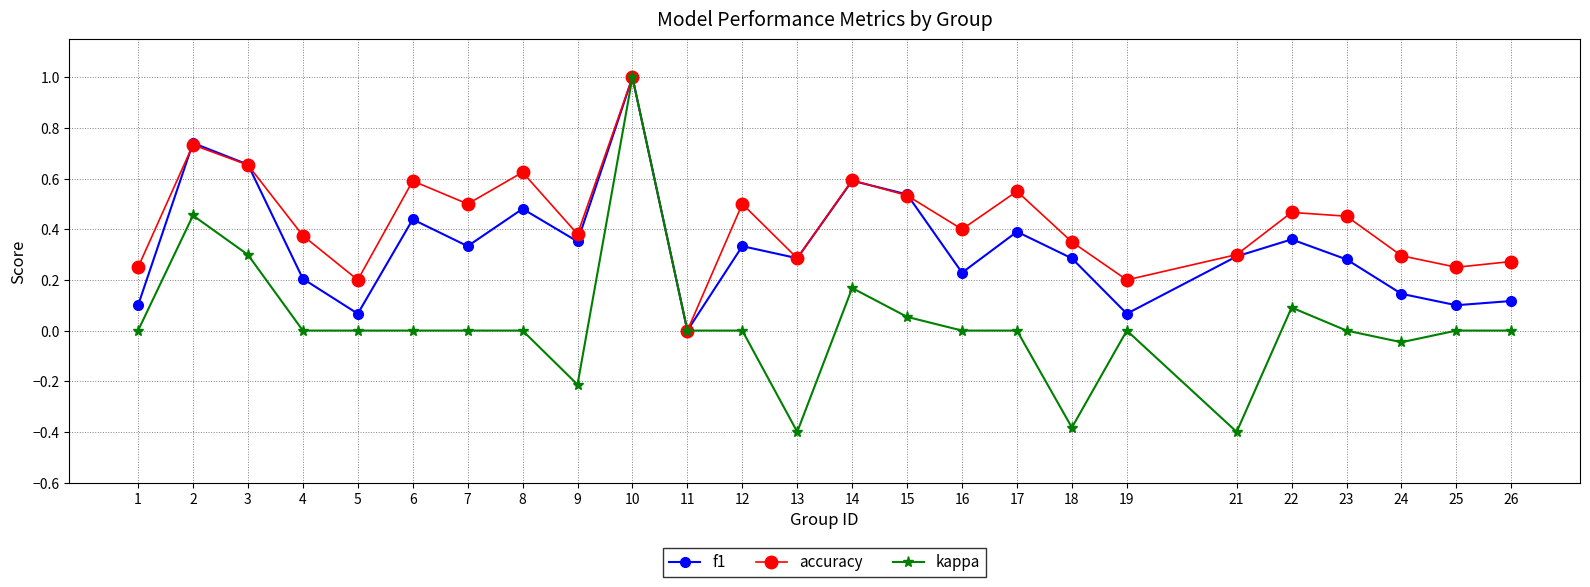

Where is f1 nearest to the value 0?

11